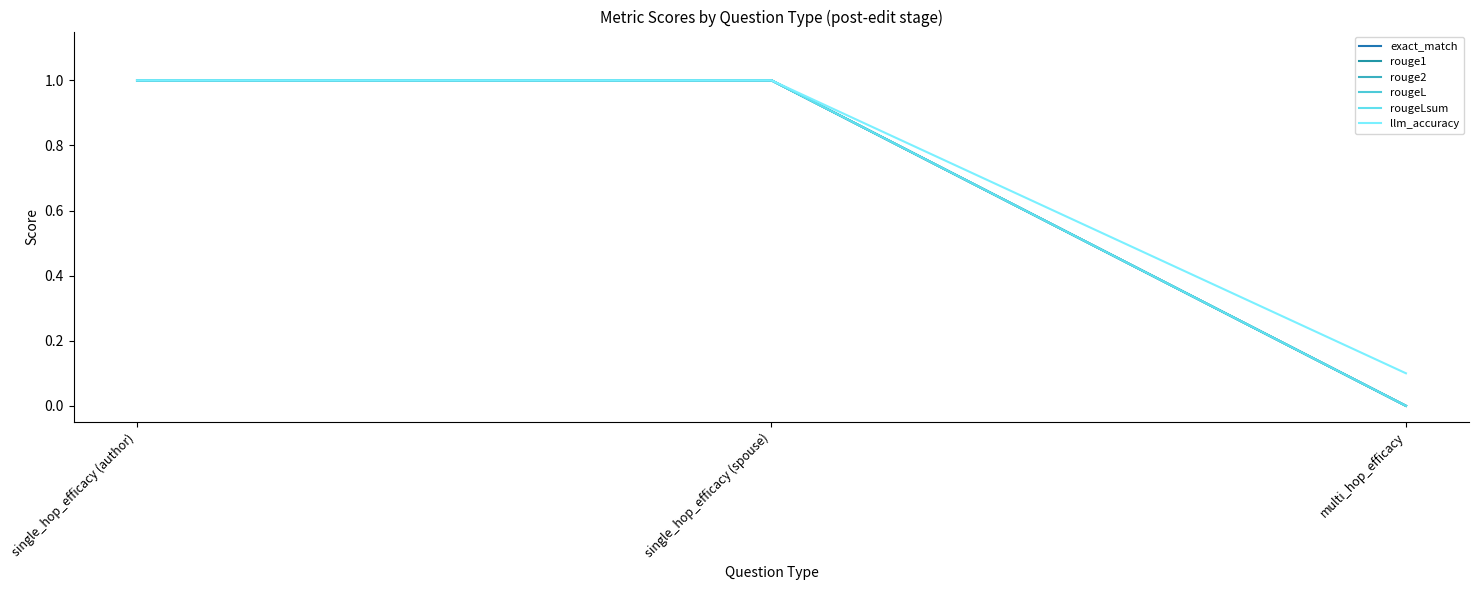

The rouge2 series shows 0.0 at multi_hop_efficacy. True or false?

True